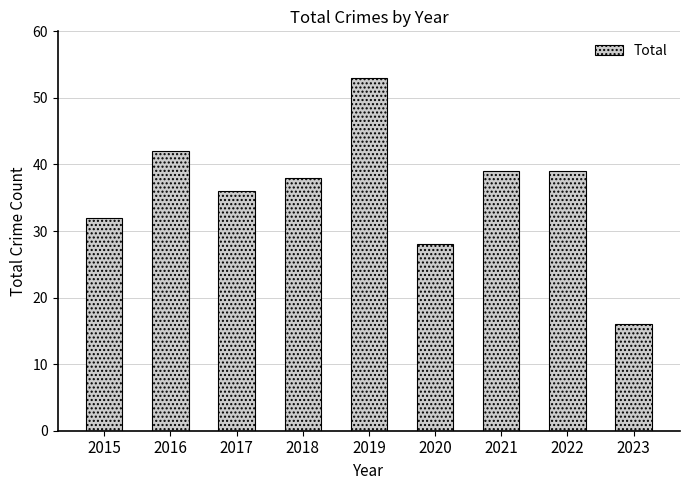

Is it true that the value at 2016 is 42?

True